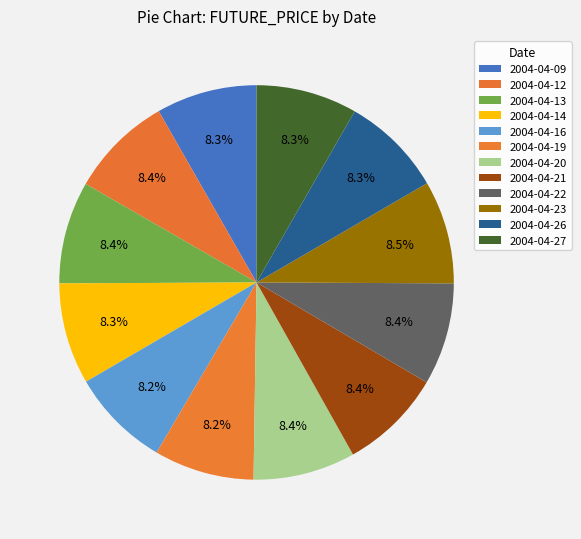

What percentage do 2004-04-09 and 2004-04-26 together represent?

16.6%